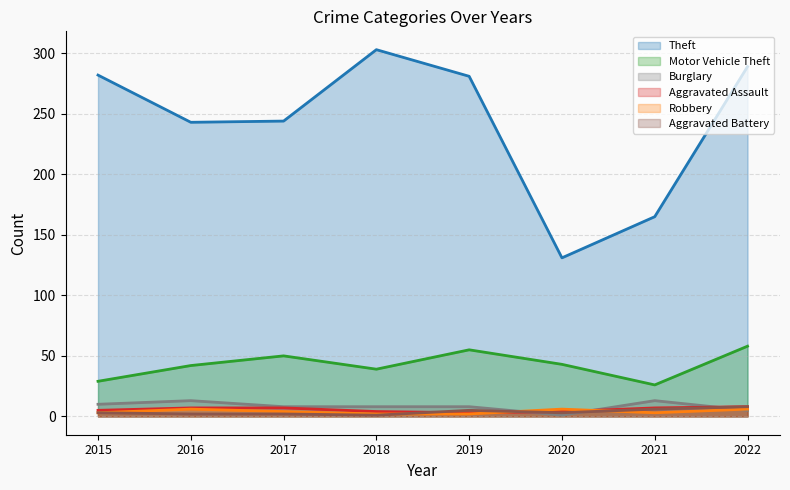

What is the difference between the maximum and minimum values in the Burglary series?

12